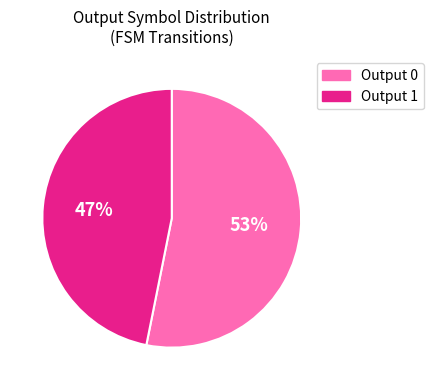

To the nearest percent, what is the average slice percentage?

50%